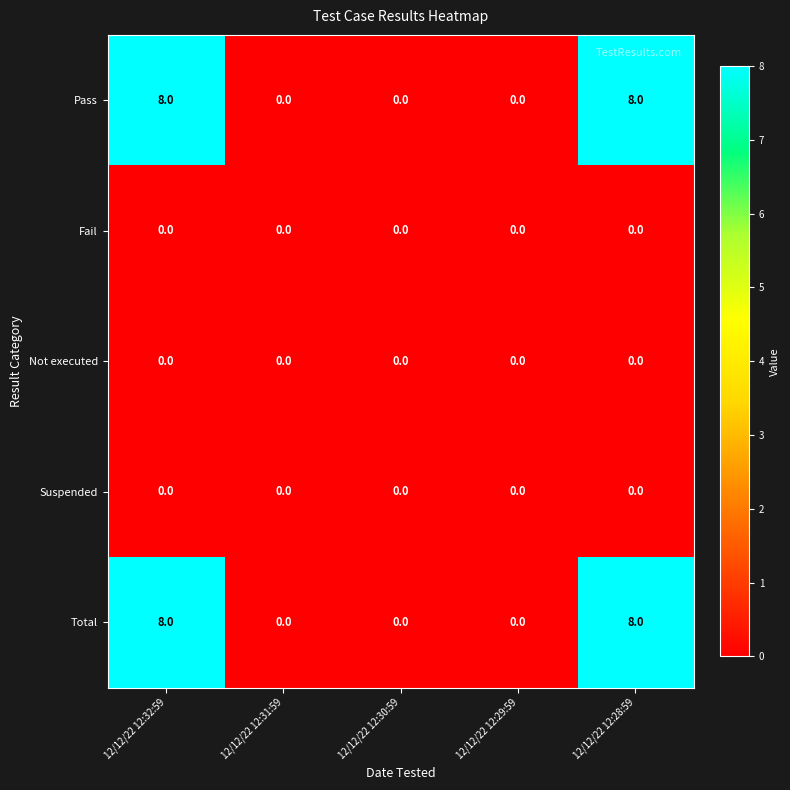

What is the sum of the Pass values at 12/12/22 12:31:59 and 12/12/22 12:32:59?

8